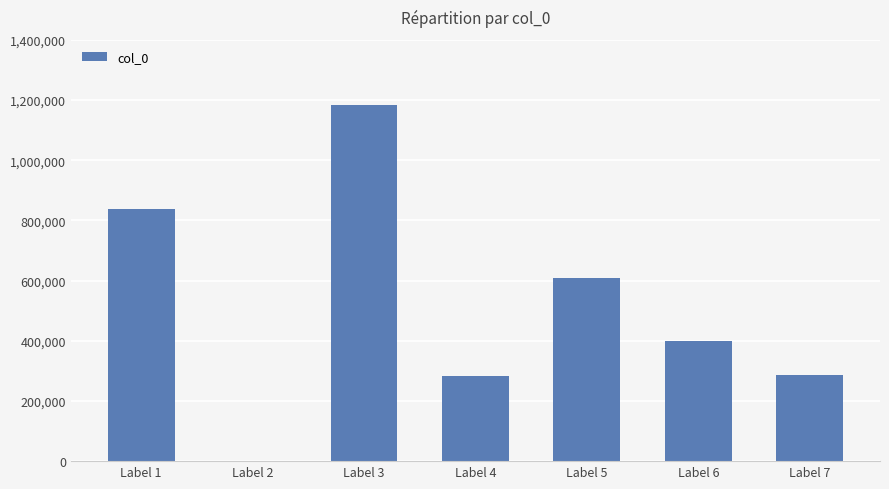

What is the approximate value at Label 4, to the nearest 50?

282900